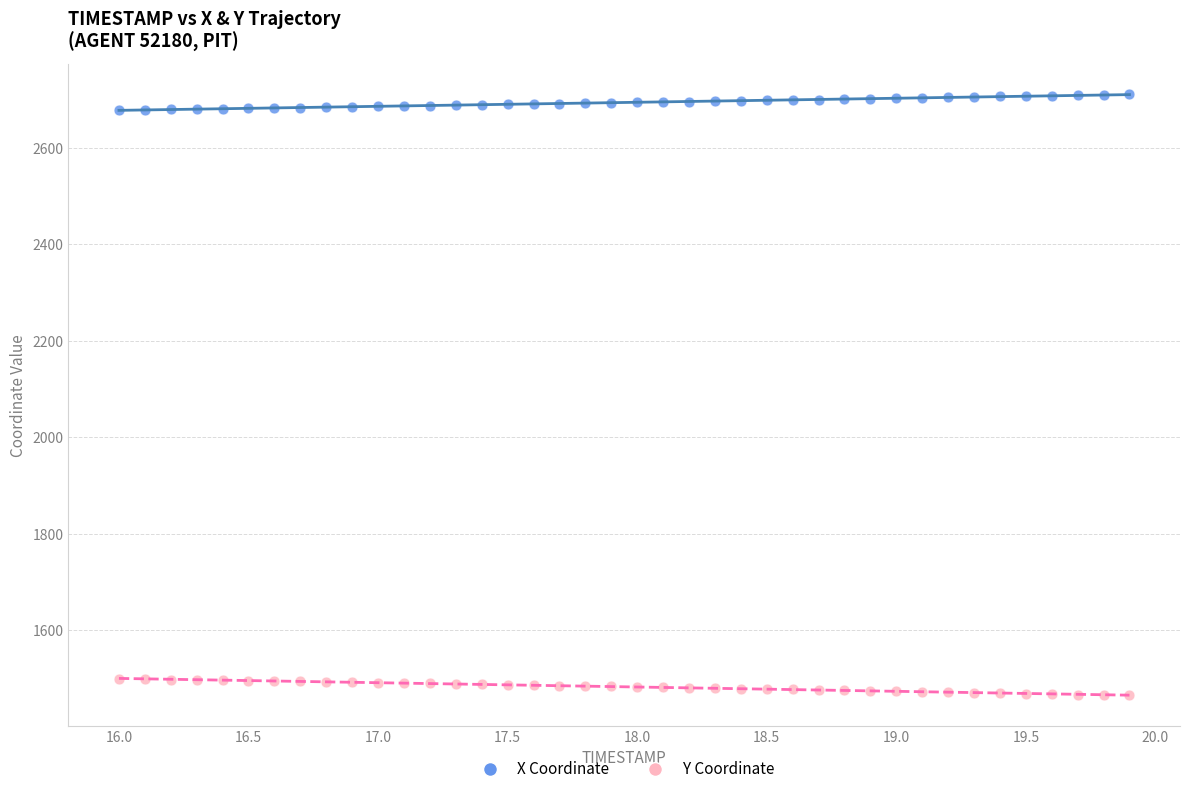

Which series contains the highest Y value?

X Coordinate